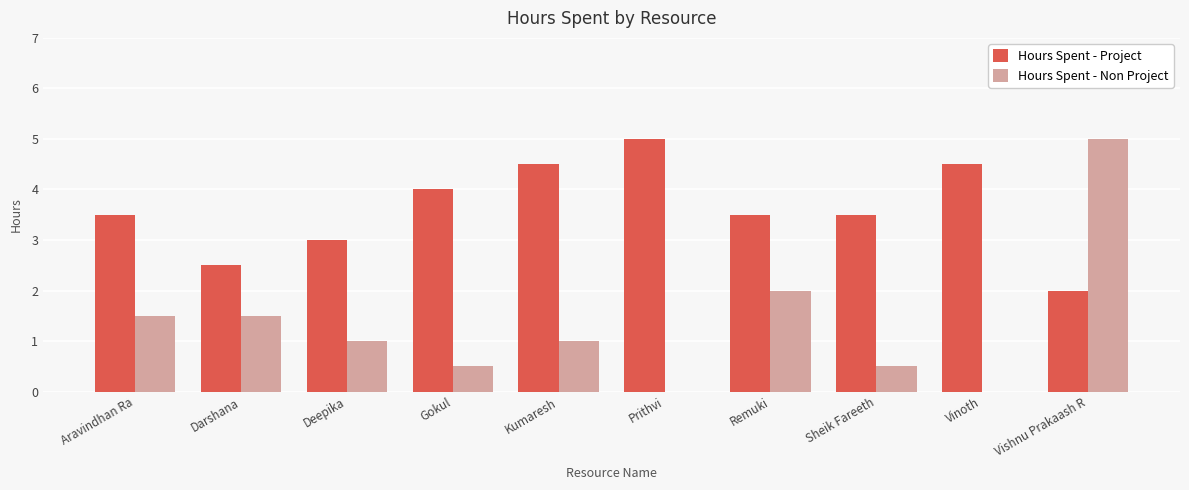

The Hours Spent - Project series shows 0.7 at Remuki. True or false?

False